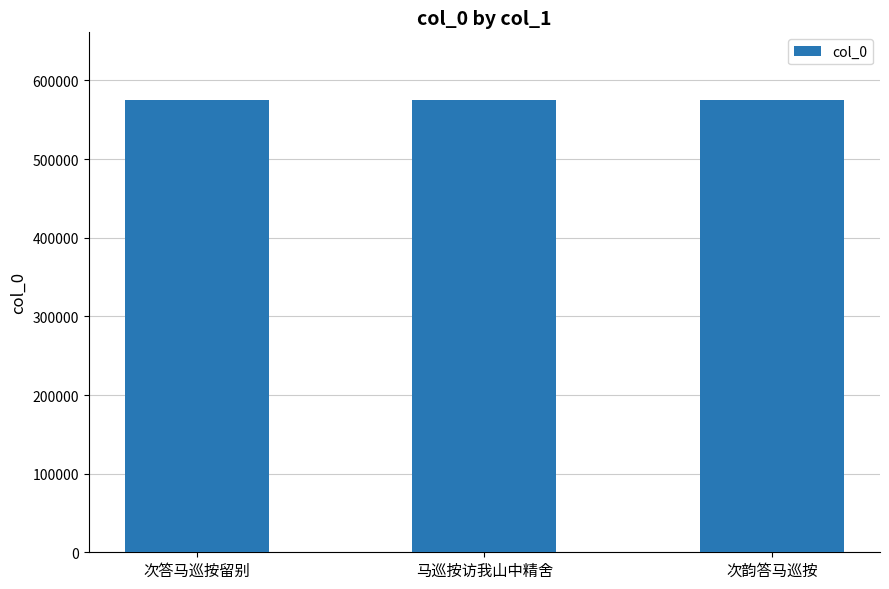

What is the value of the 2nd bar from the left?

575002